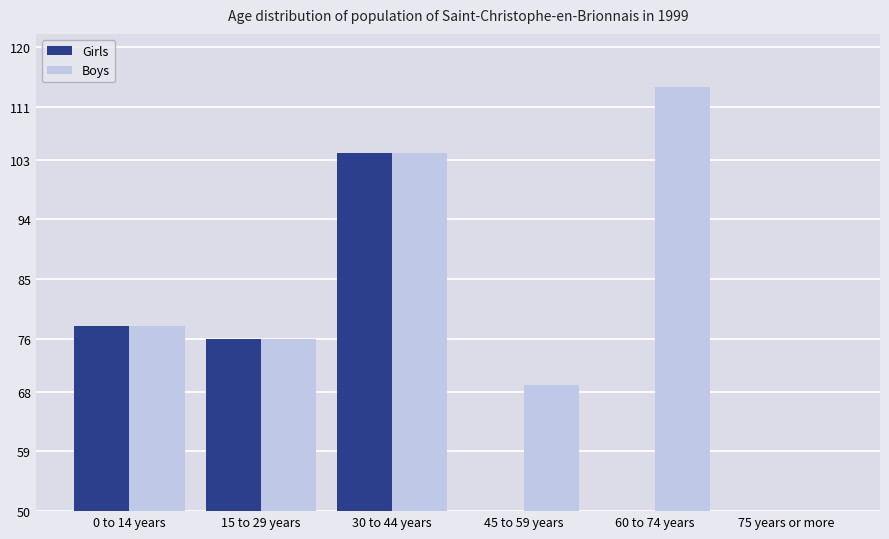

What is the approximate value of Boys at 45 to 59 years?

69